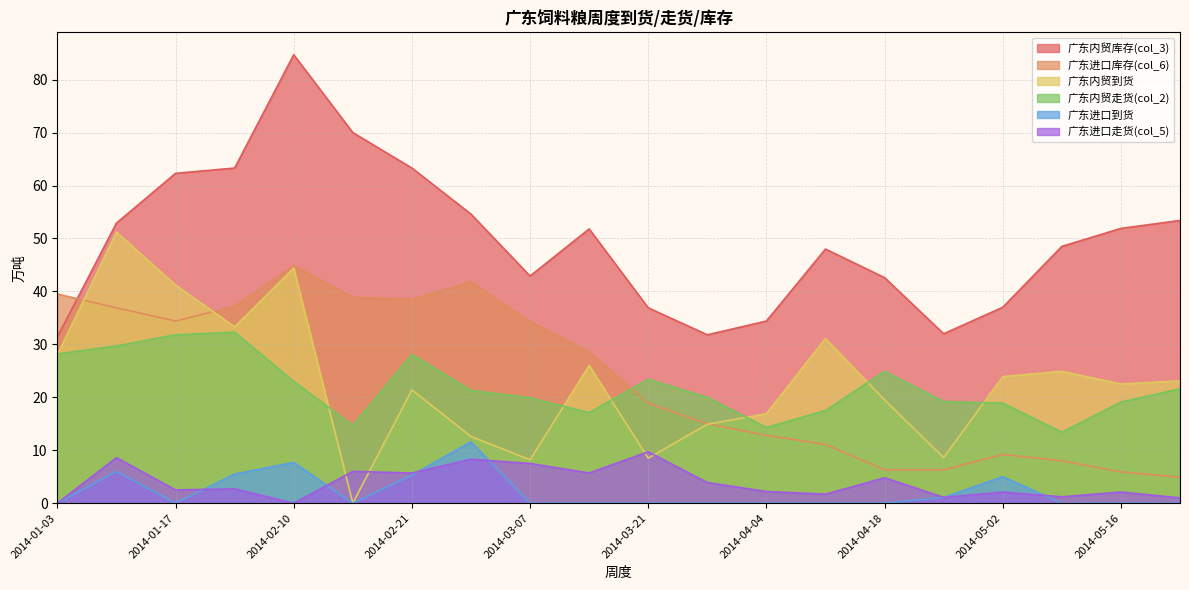

At which category does the chart reach its minimum across all series?

2014-02-14